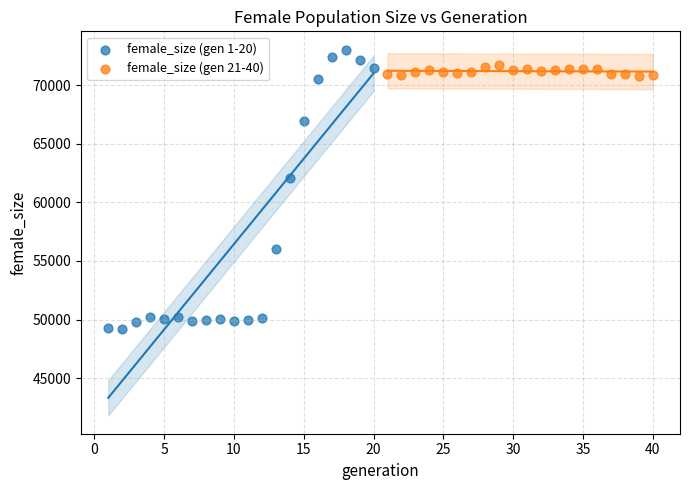

Which series reaches the minimum Y coordinate?

female_size (gen 1-20)